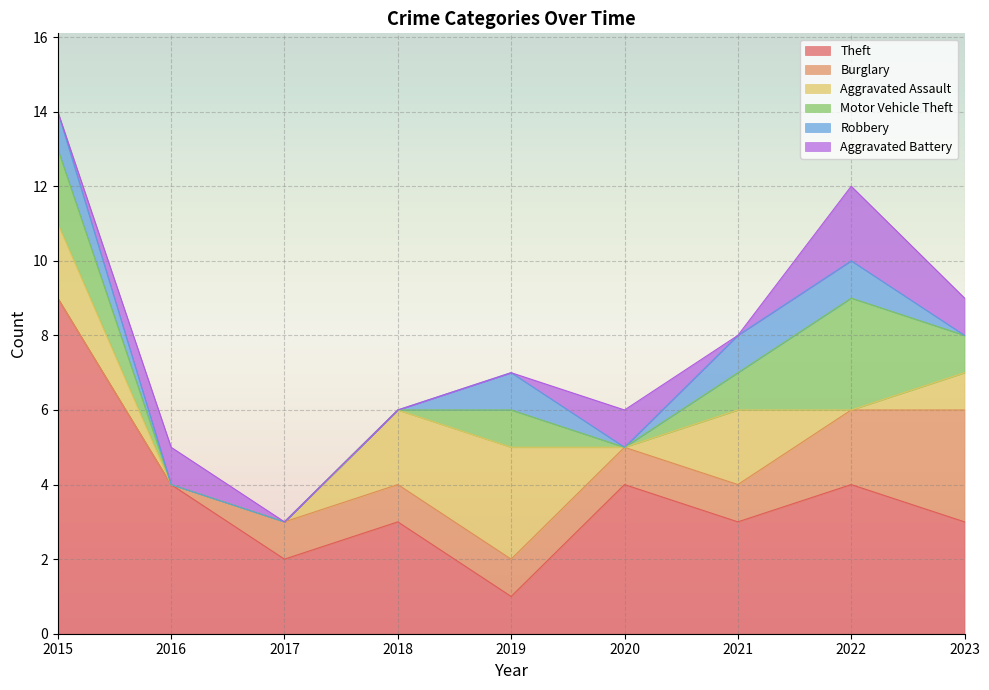

What is the difference between the highest and lowest values at 2016?

4